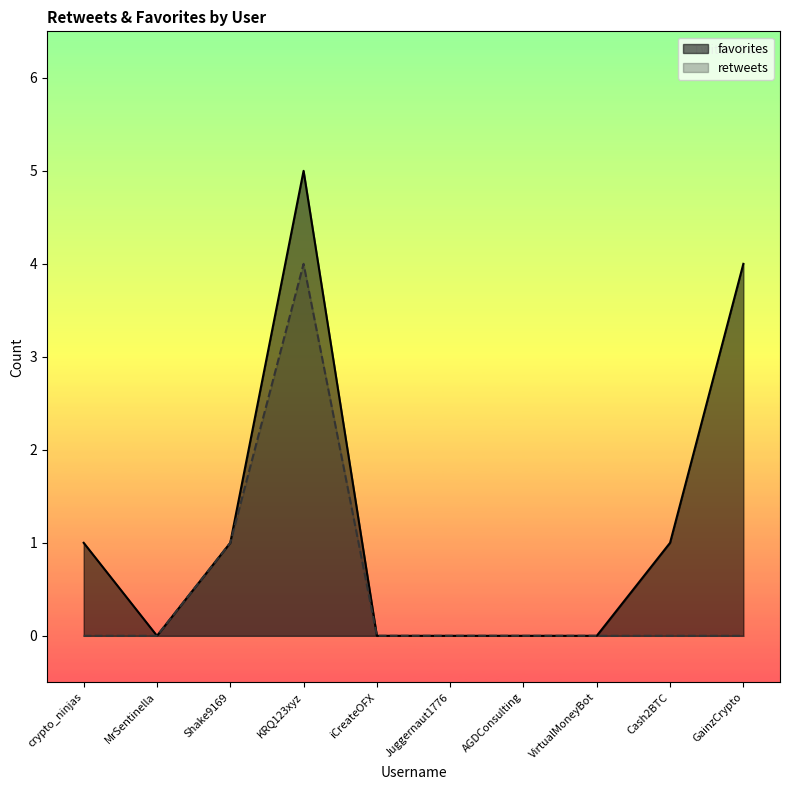

What position from the right is KRQ123xyz?

7